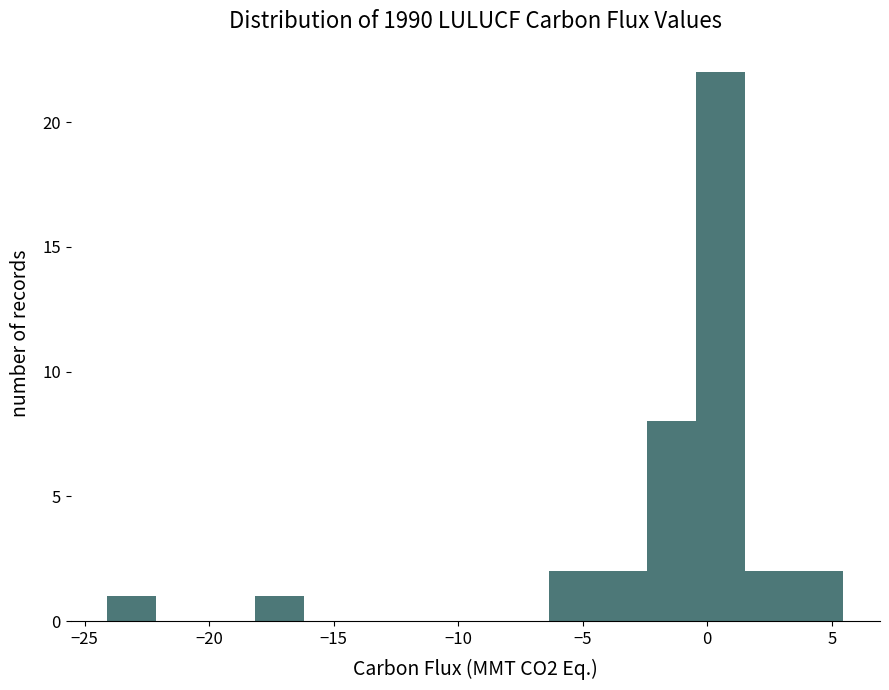

Around what value on the x-axis is the tallest bar? Give the approximate position of its centre, as read against the axis.

0.5